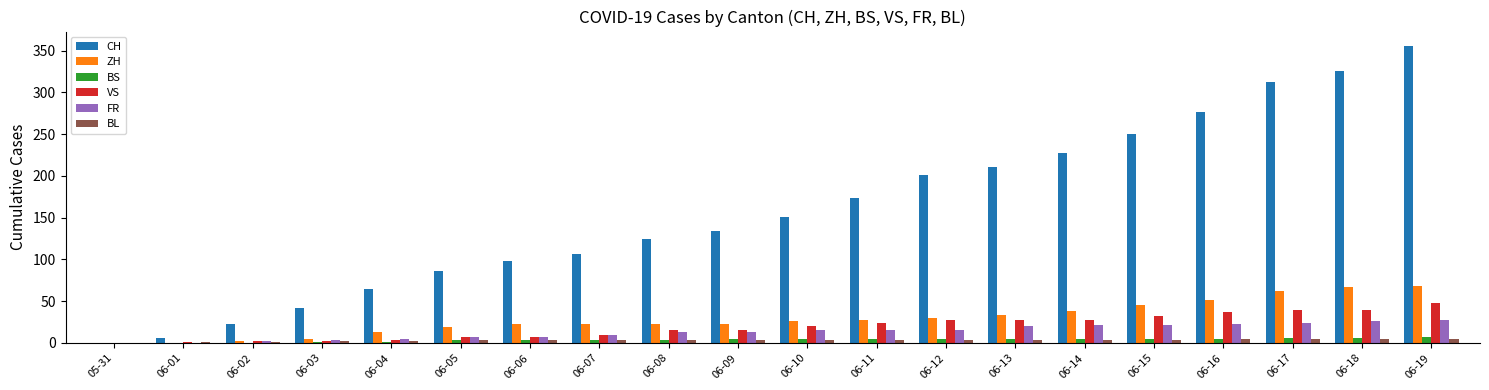

Between 06-01 and 06-11, which series saw the biggest shift?

CH